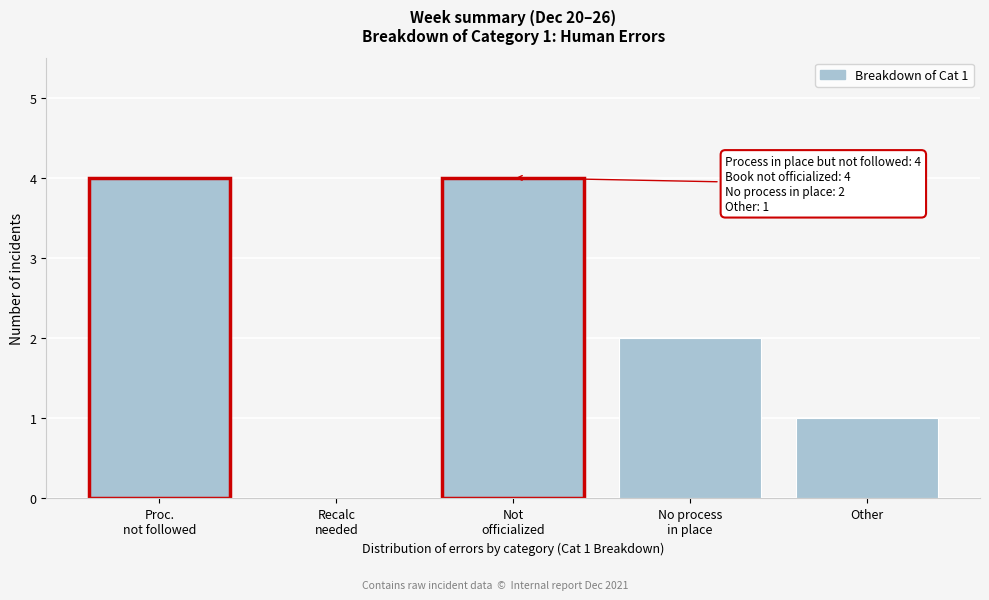

What is the maximum value shown in the chart?

4